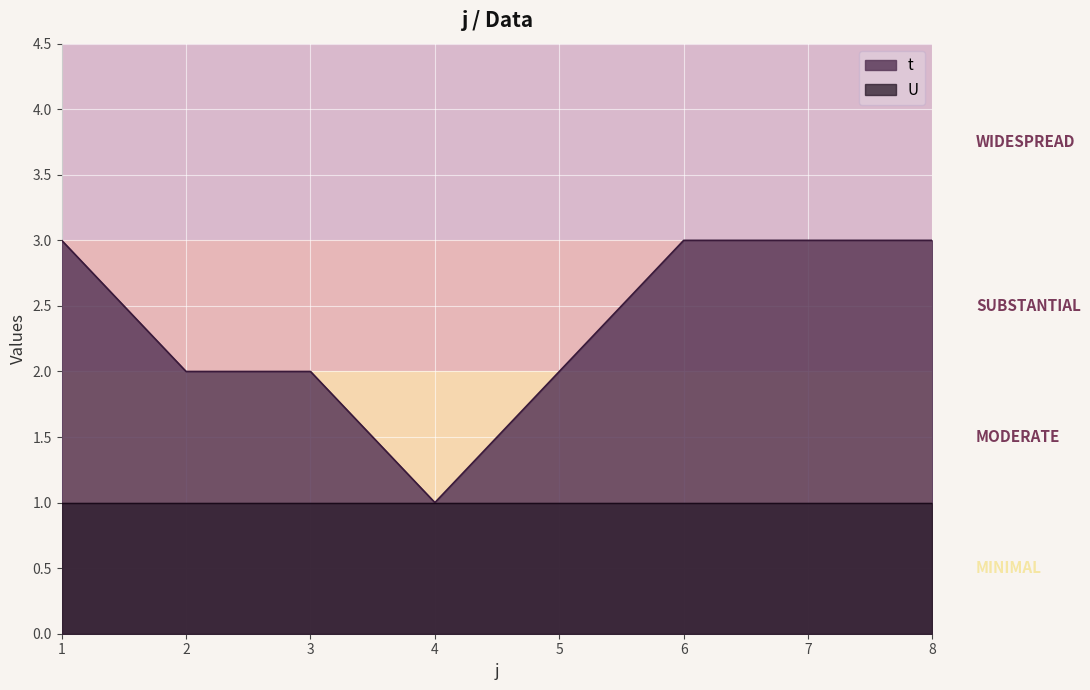

List the labels in order of value, largest first.

1, 6, 7, 8, 2, 3, 5, 4